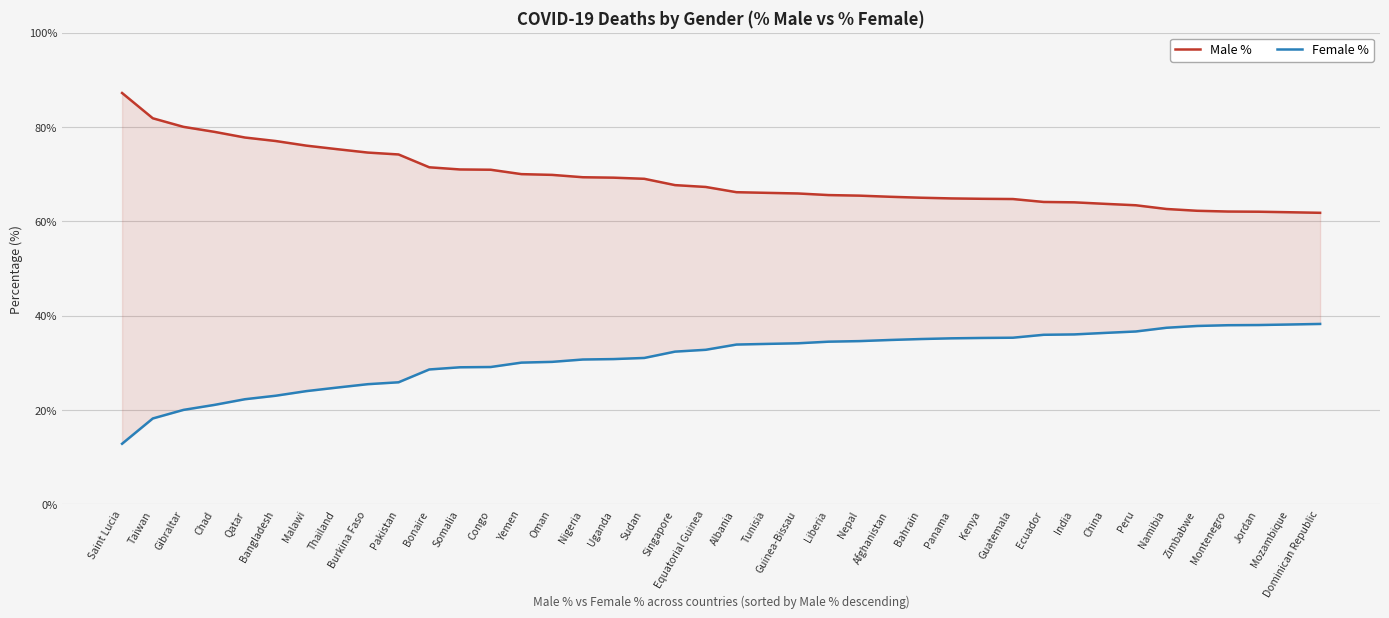

What is the value of the Male % point at the 12th from the left?

71.0